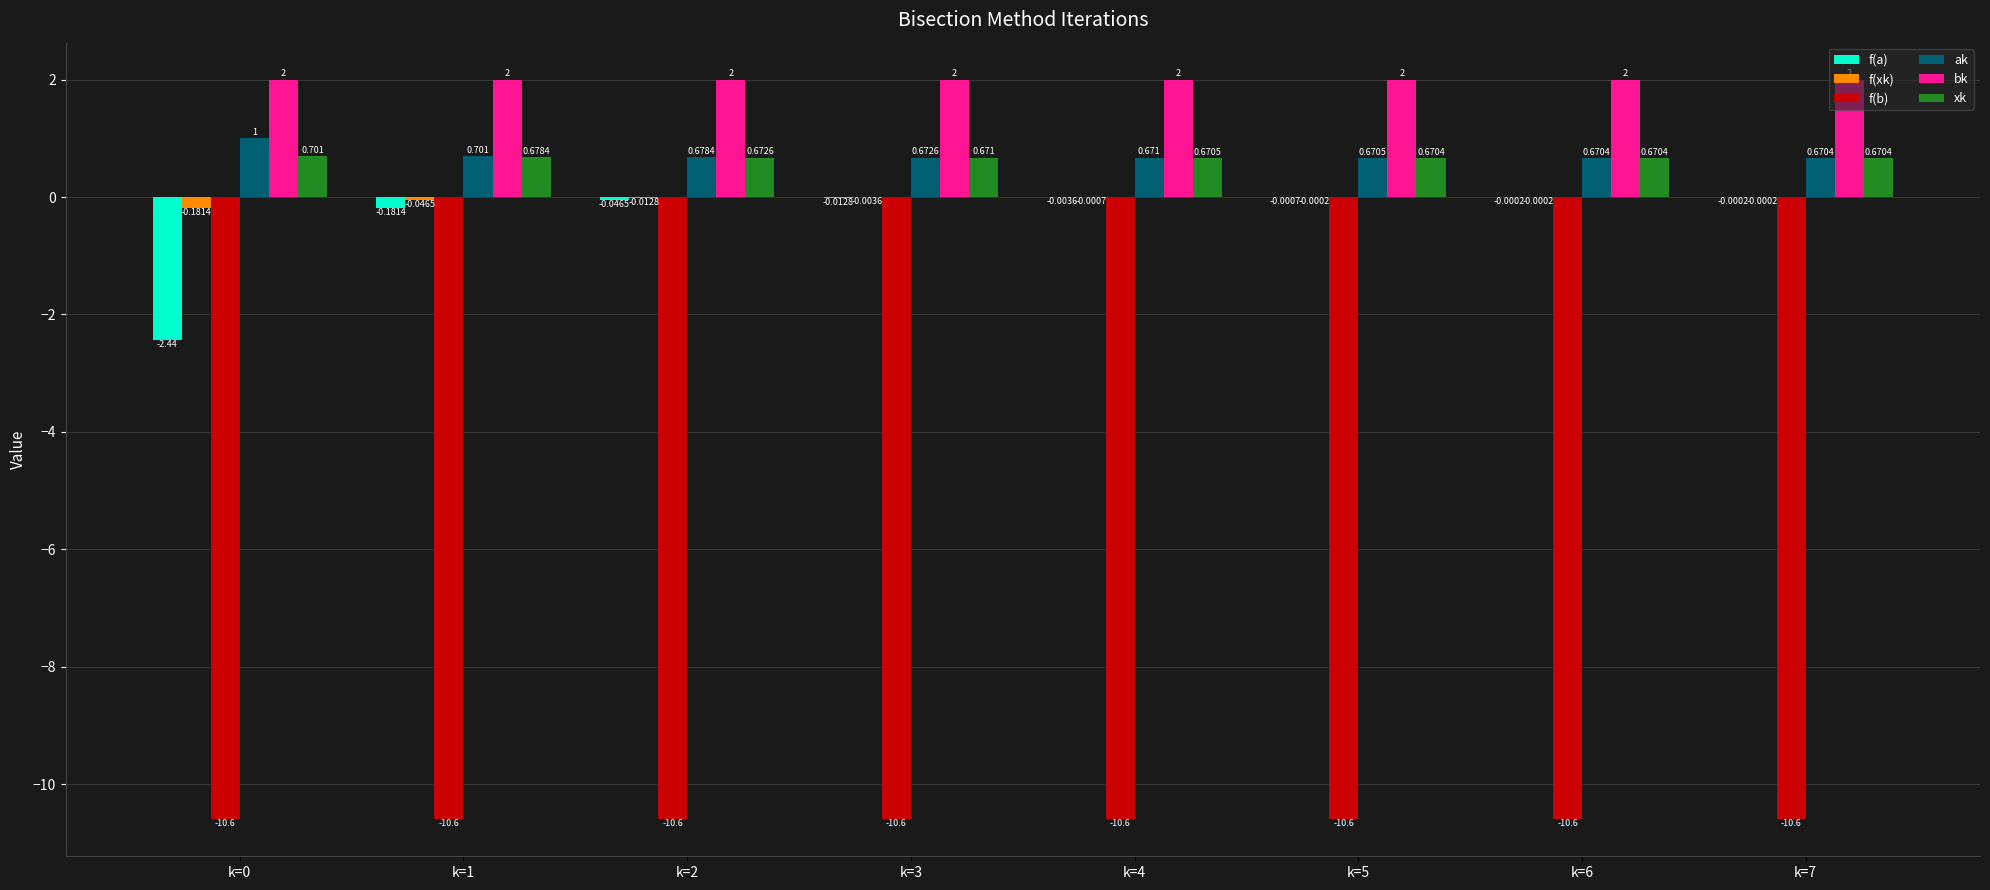

Which series has the largest total across all categories?

bk